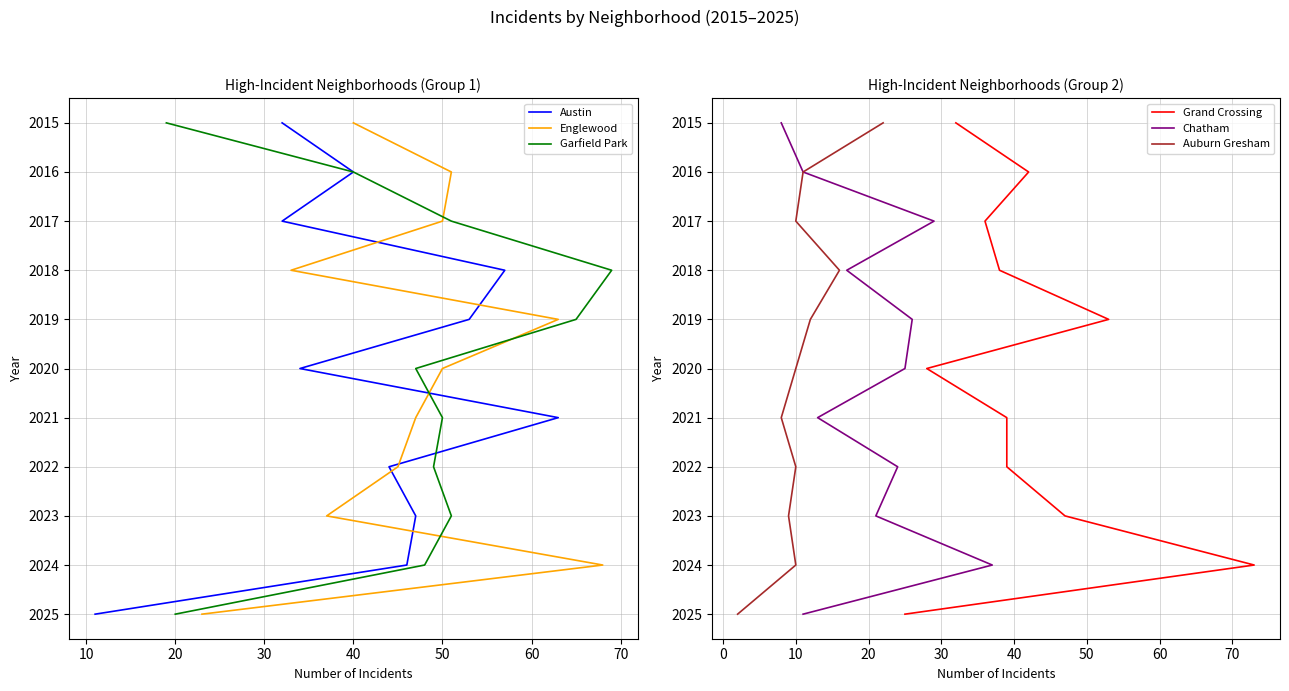

True or false: Englewood and Austin cross at least once.

False